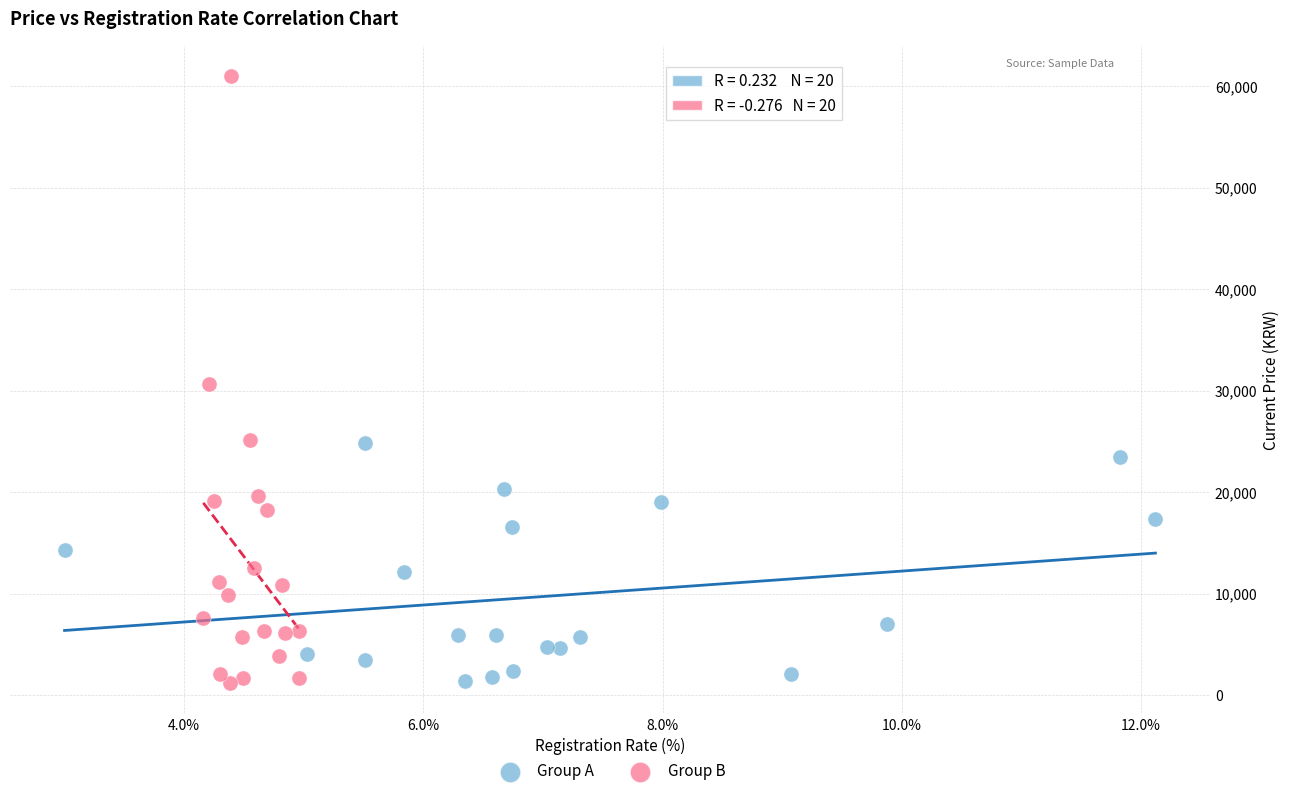

Which series has the widest spread of Y values?

Group B